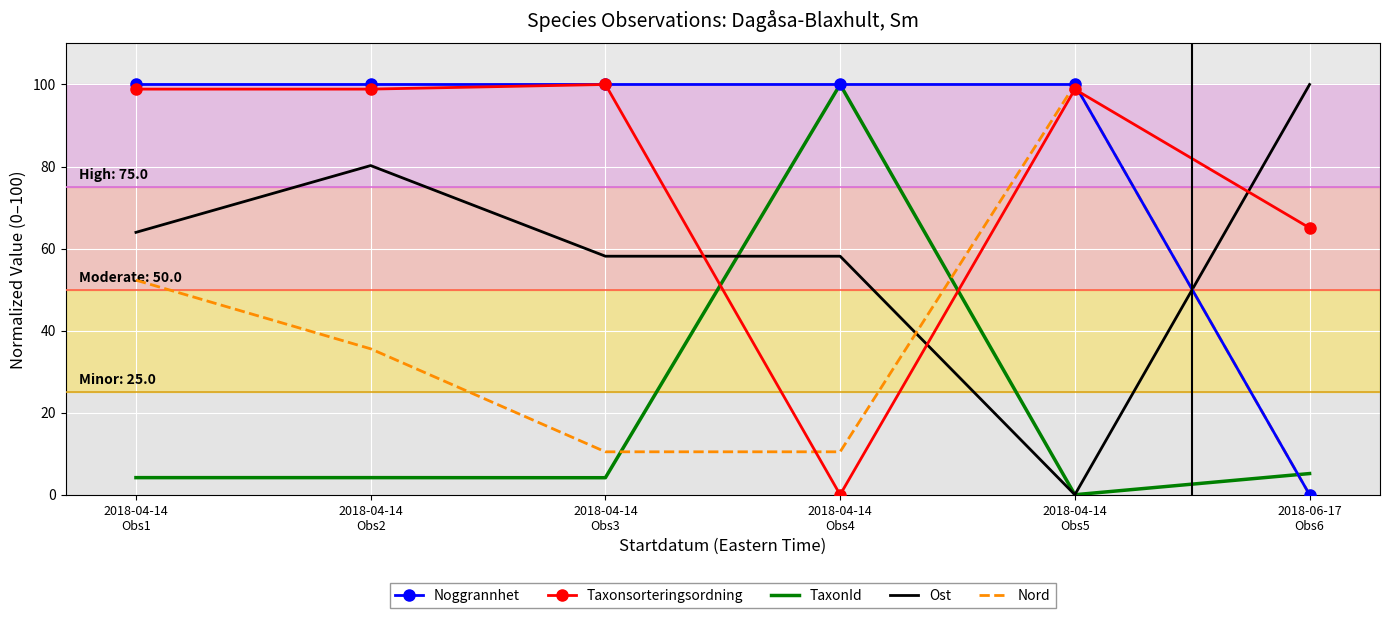

Which series has the largest total across all categories?

Noggrannhet